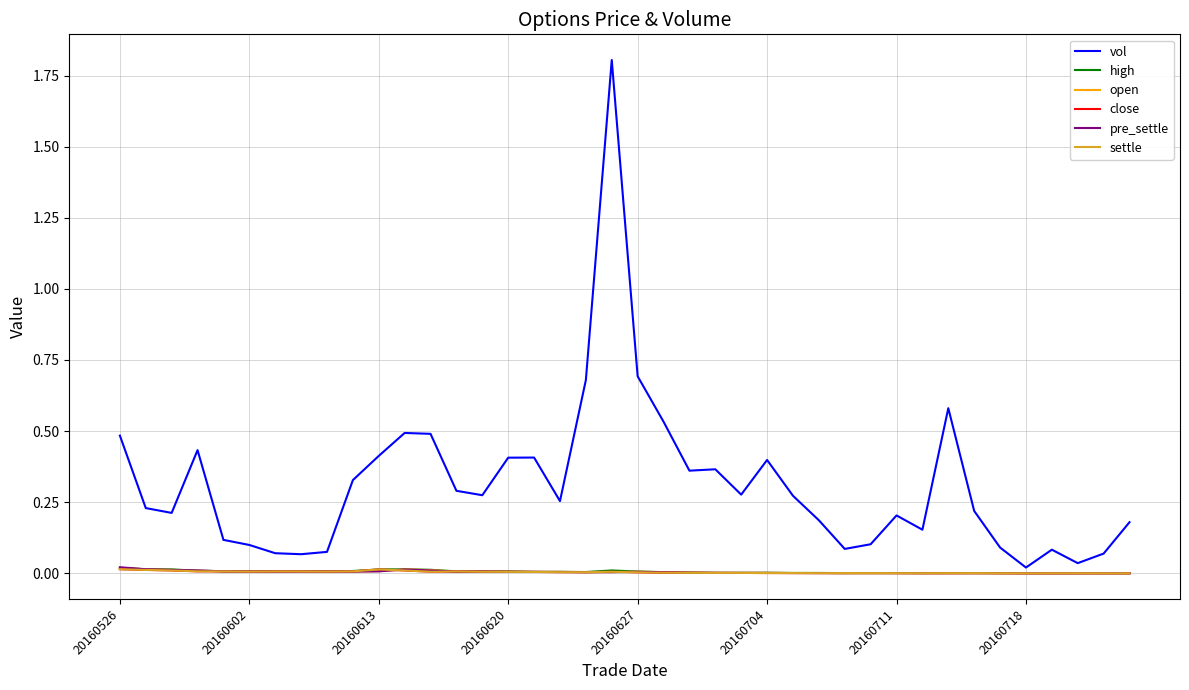

How many interior local valleys does the settle series have?

5